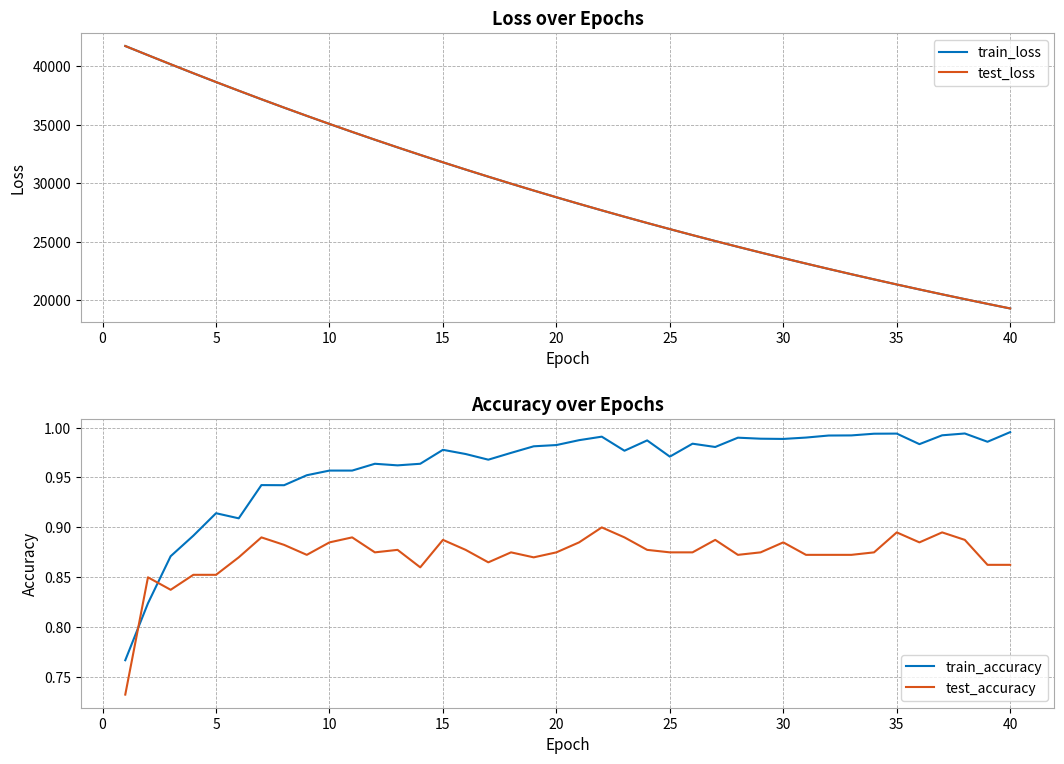

What is the minimum value for test_accuracy?

0.7